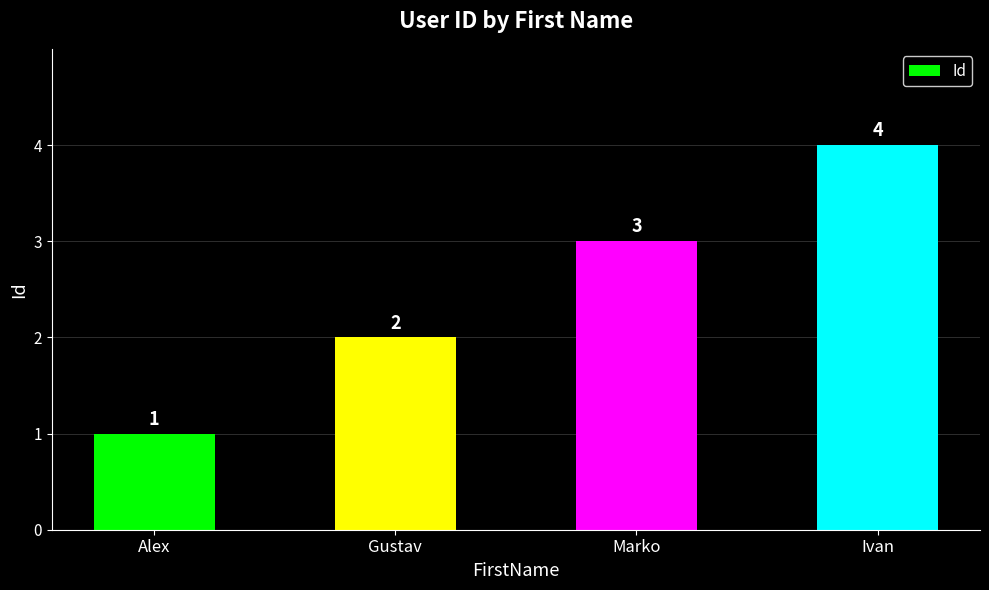

What is the sum of all values?

10